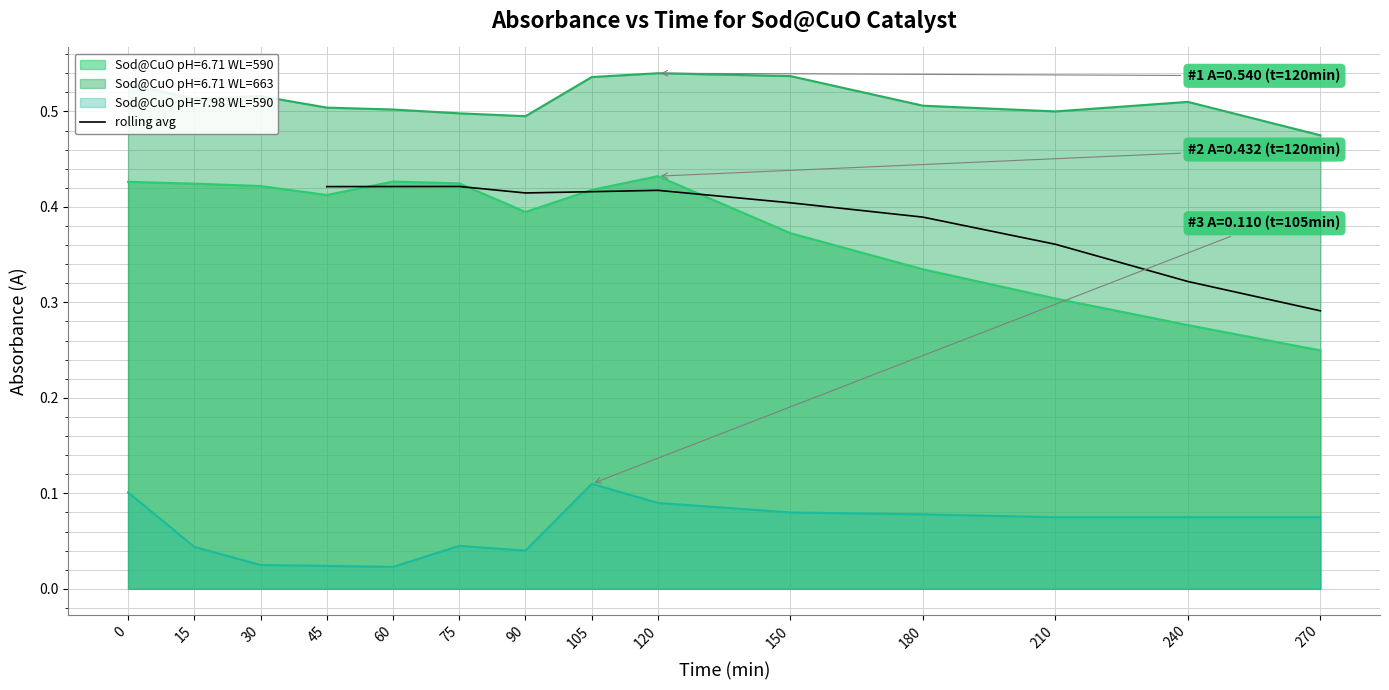

The rolling avg series shows 0.1 at 210. True or false?

False